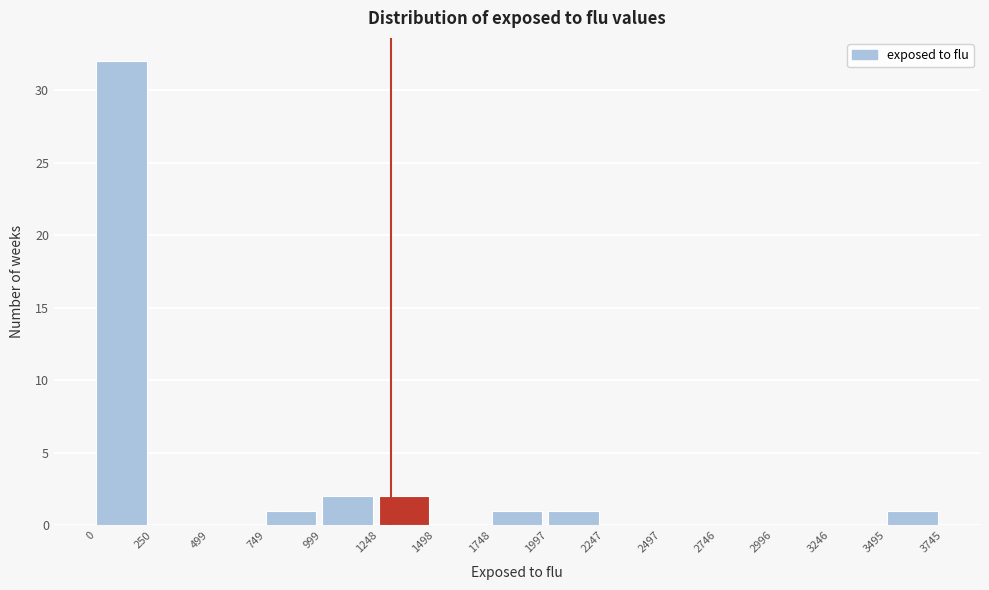

Reading left to right, list every bar in this chart as the range it spans on the x-axis followed by its height. The values are not printed on the chart, so give them approximately, as read against the axis.

0 to 250: 32
250 to 499: 0
499 to 749: 0
749 to 999: 1
999 to 1248: 2
1248 to 1498: 2
1498 to 1748: 0
1748 to 1997: 1
1997 to 2247: 1
2247 to 2497: 0
2497 to 2746: 0
2746 to 2996: 0
2996 to 3246: 0
3246 to 3495: 0
3495 to 3745: 1